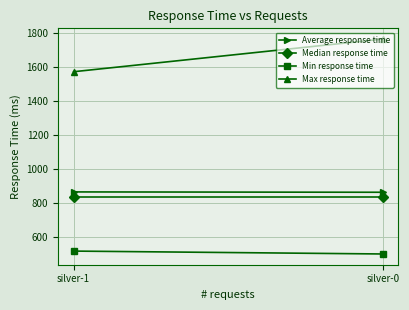

What is the difference between the highest and lowest values at silver-0?

1264